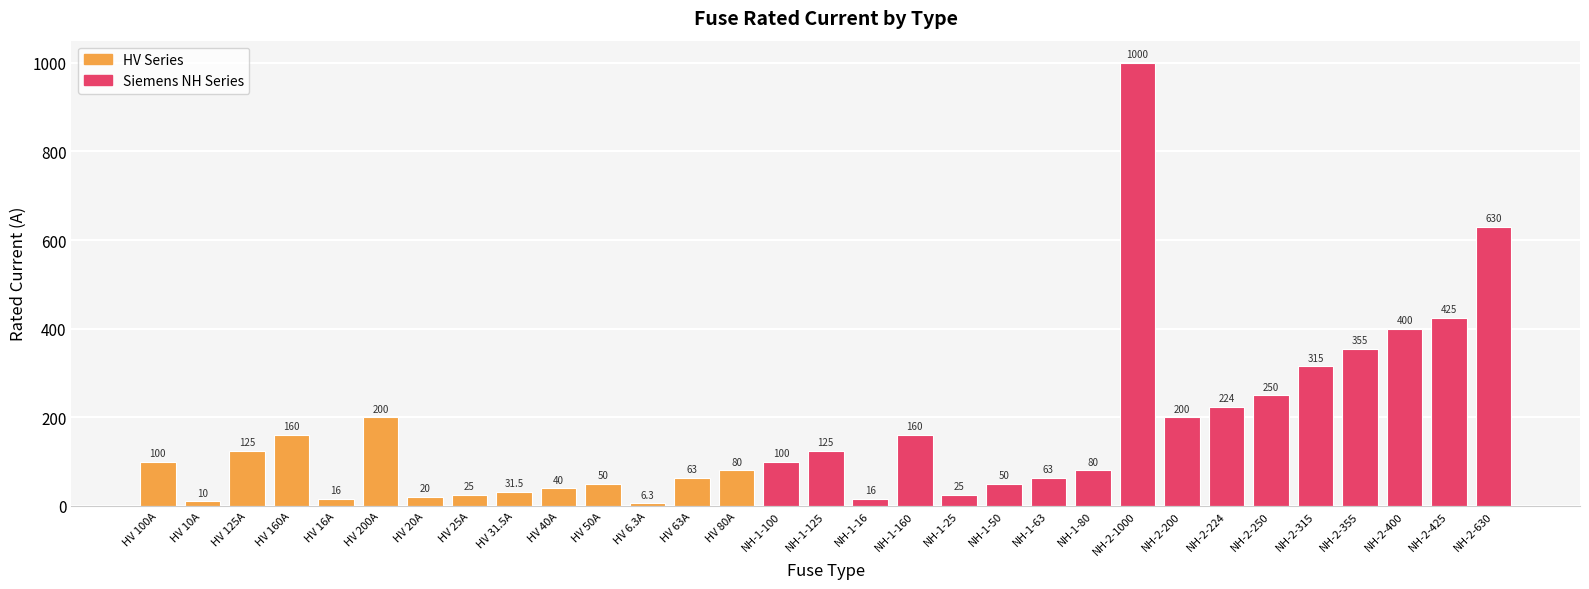

How many distinct data groups are displayed?

1